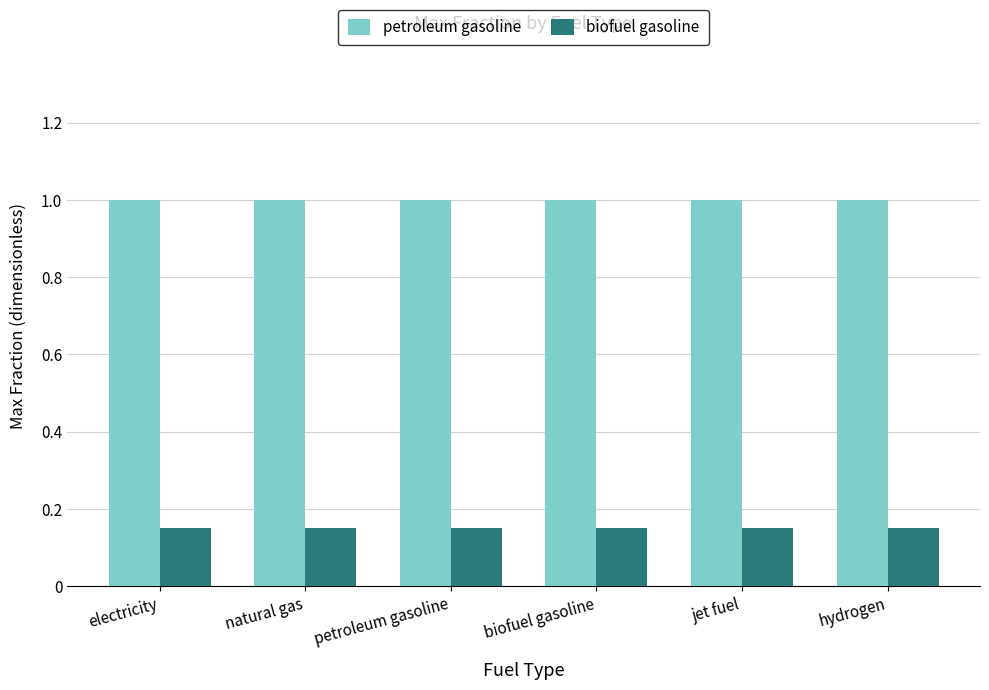

What are all the series names shown in the legend?

petroleum gasoline, biofuel gasoline